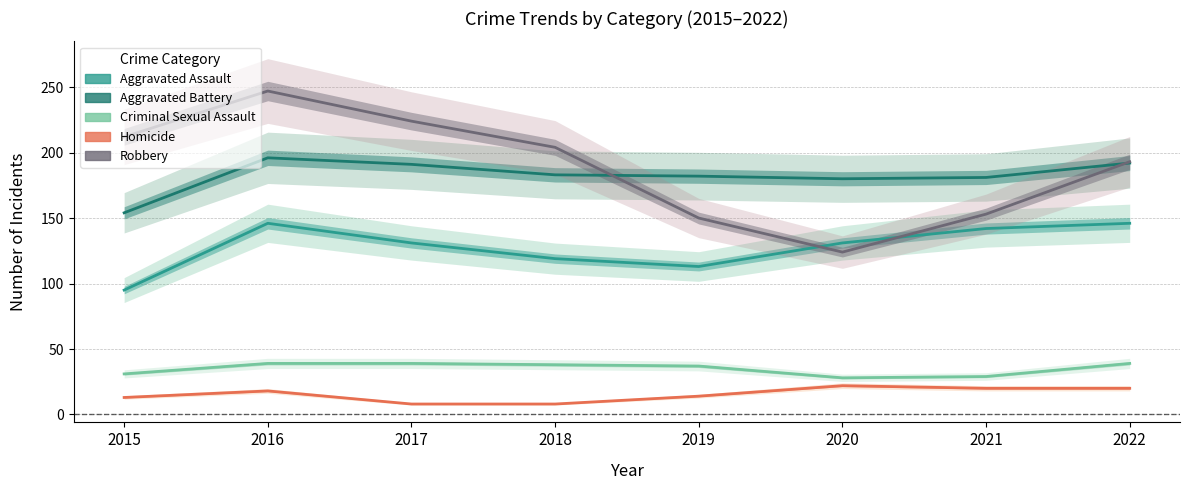

At 2019, list the series in order from largest to smallest.

Aggravated Battery, Robbery, Aggravated Assault, Criminal Sexual Assault, Homicide